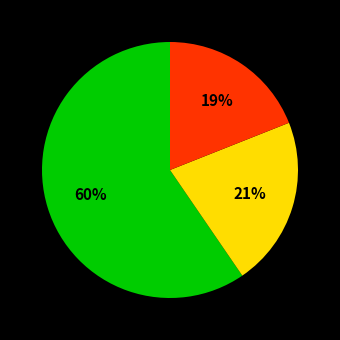

Is there a majority slice in this chart?

Yes